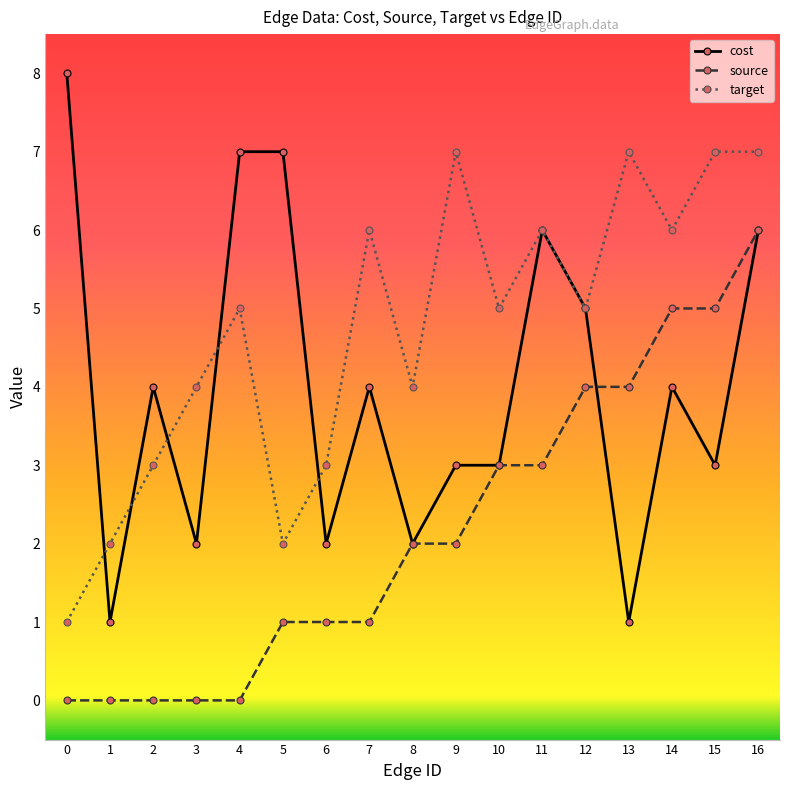

What is the difference between the highest and lowest values at 4?

7